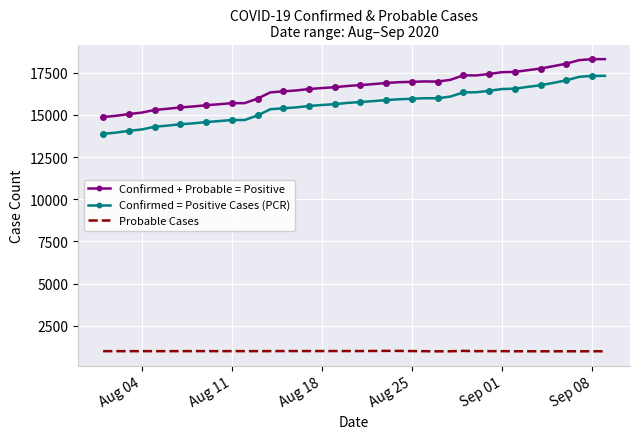

True or false: Confirmed = Positive Cases (PCR) and Confirmed + Probable = Positive intersect in this chart.

False